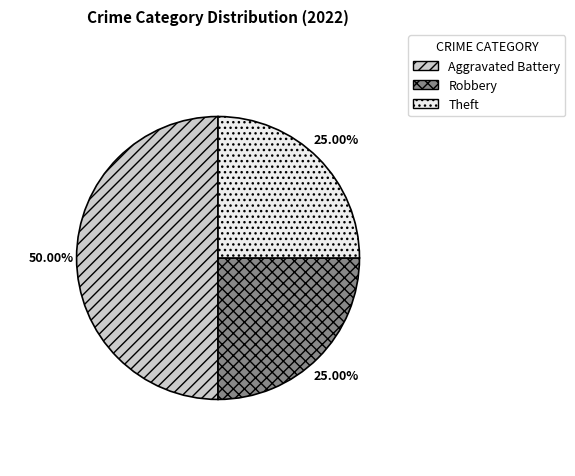

What percentage is the Aggravated Battery slice, to the nearest percent?

50%